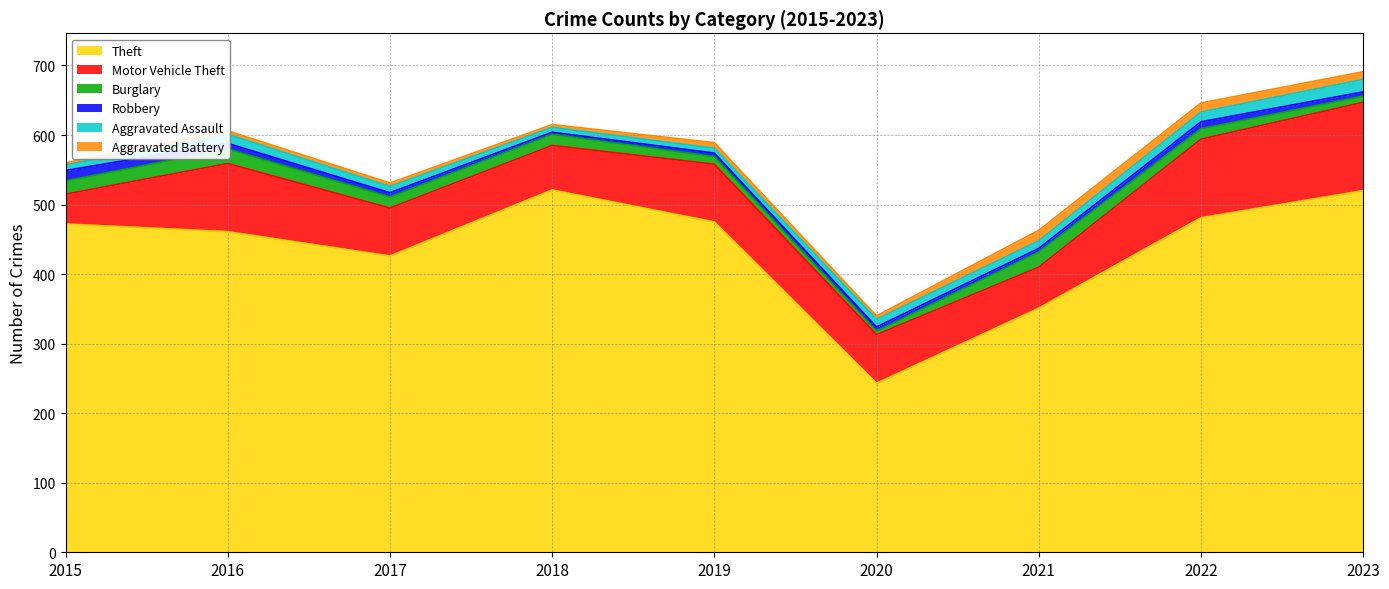

Where does the Motor Vehicle Theft series first go above 70?

2016